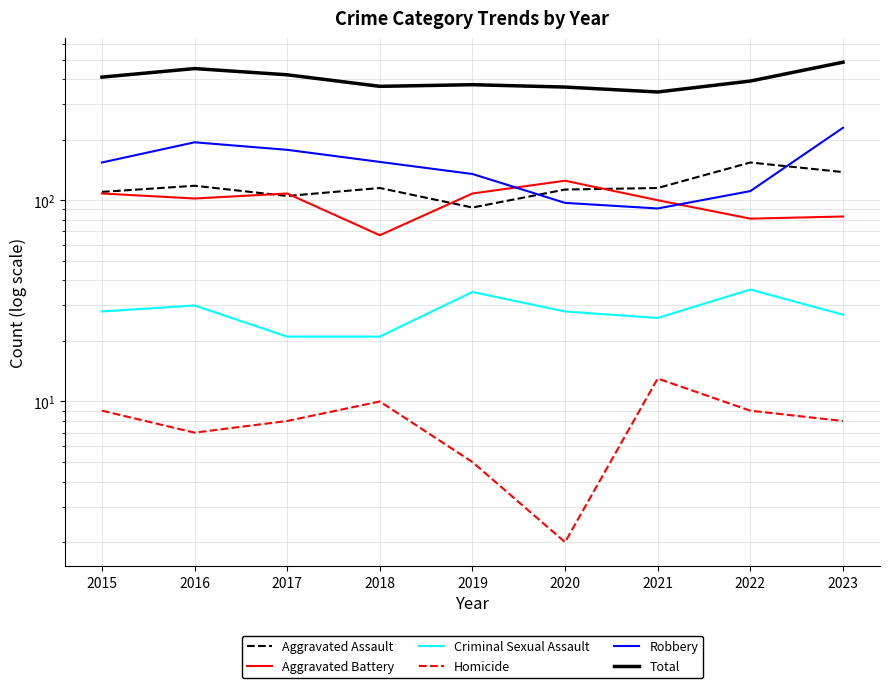

At how many categories does at least one series exceed 473?

1